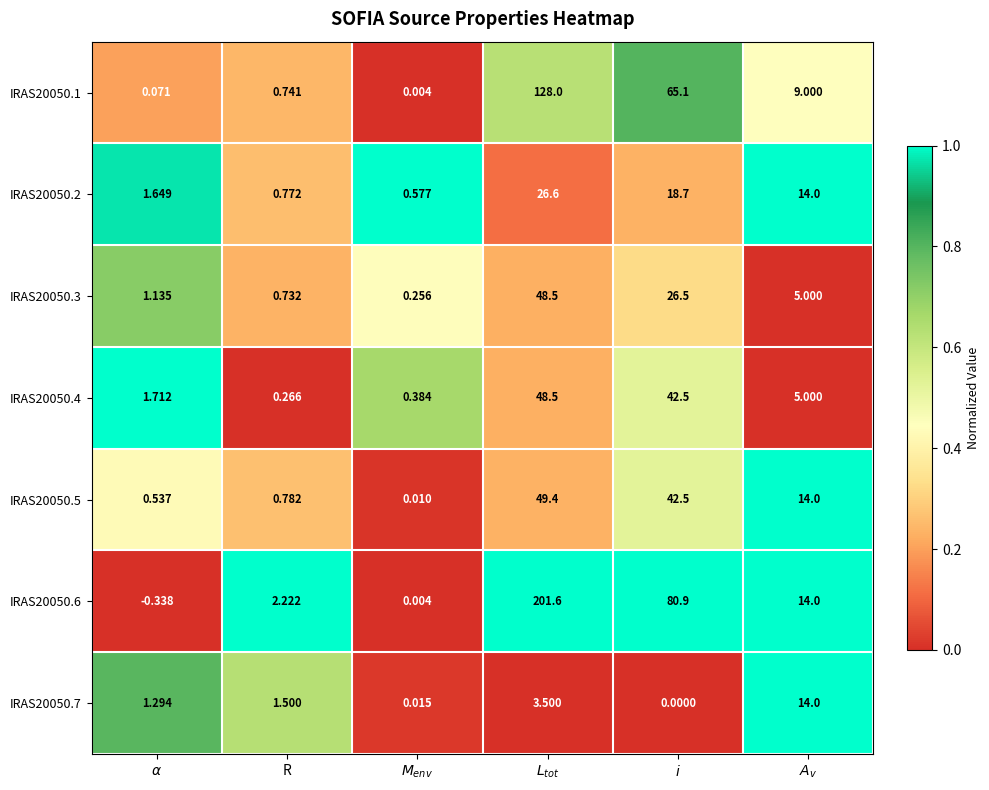

How many series are shown in this chart?

7